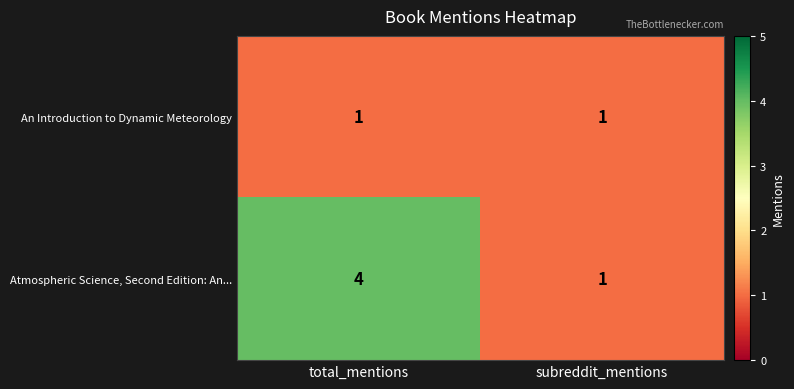

List the series in order of their overall mean, lowest first.

An Introduction to Dynamic Meteorology, Atmospheric Science, Second Edition: An...